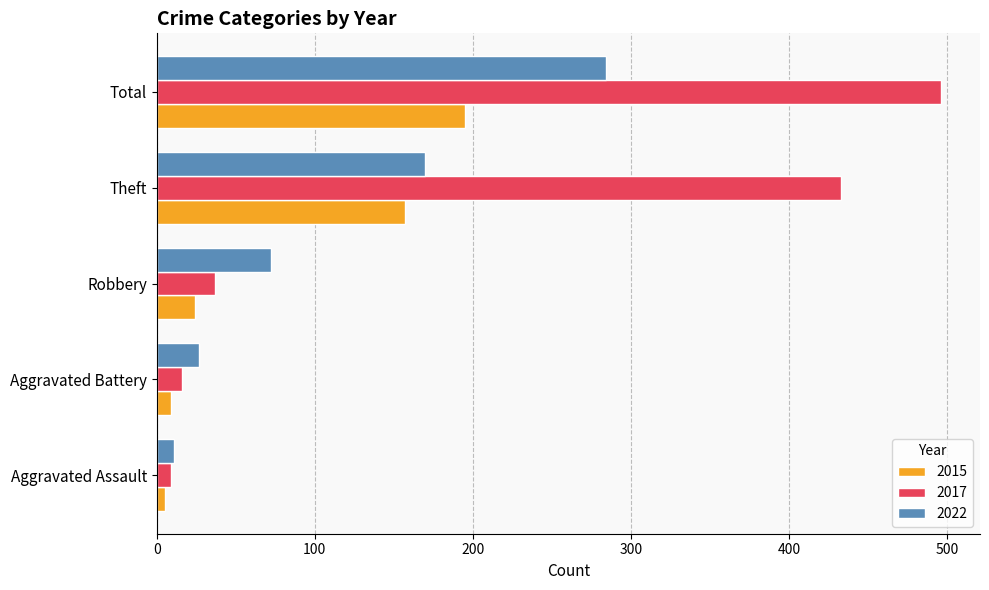

Rank the categories by 2022 value from highest to lowest.

Total, Theft, Robbery, Aggravated Battery, Aggravated Assault